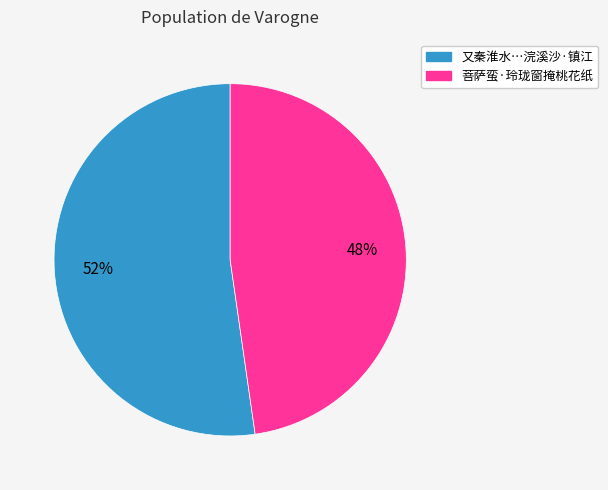

To the nearest percent, what is the average slice percentage?

50%